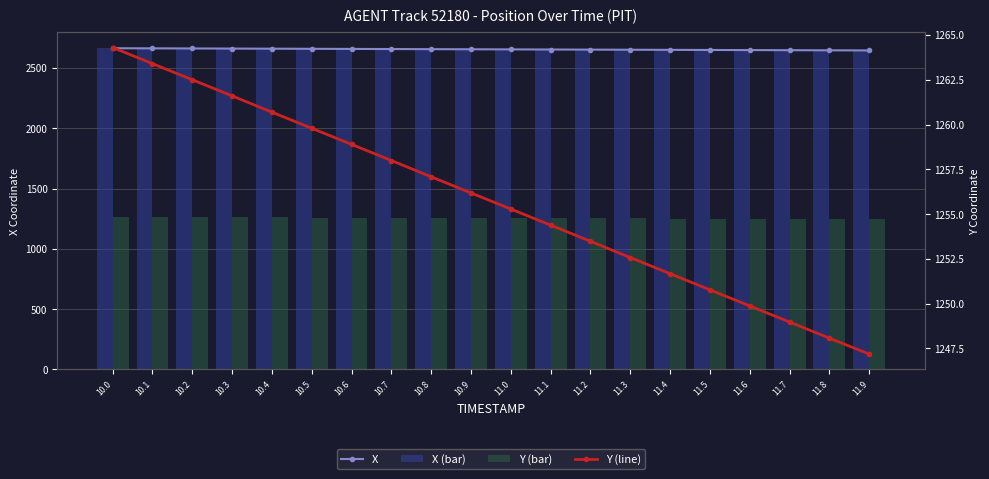

What are all the series names shown in the legend?

X, X (bar), Y (bar), Y (line)